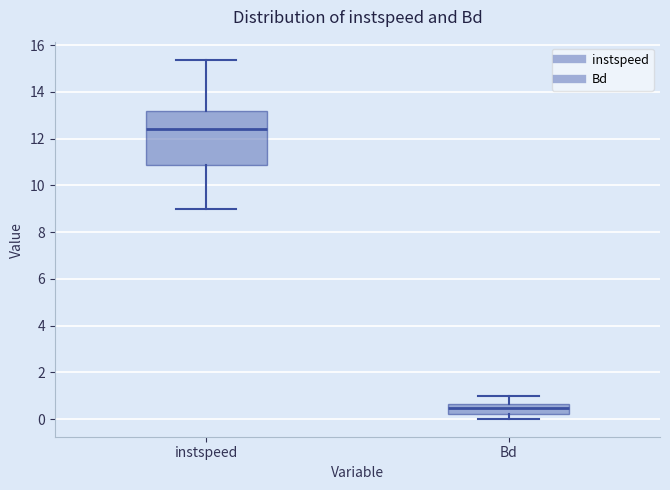

Comparing the boxes themselves (not the whiskers), which one is the tallest?

instspeed